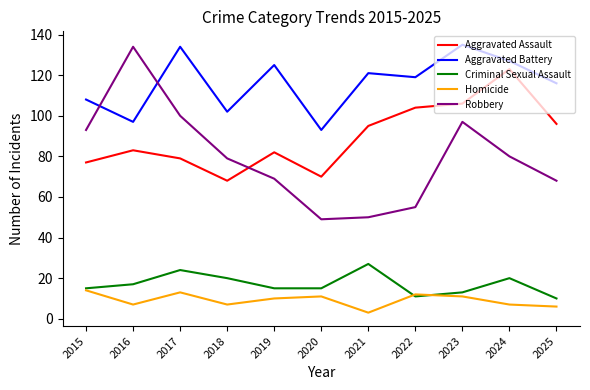

How many lines are shown in the chart?

5